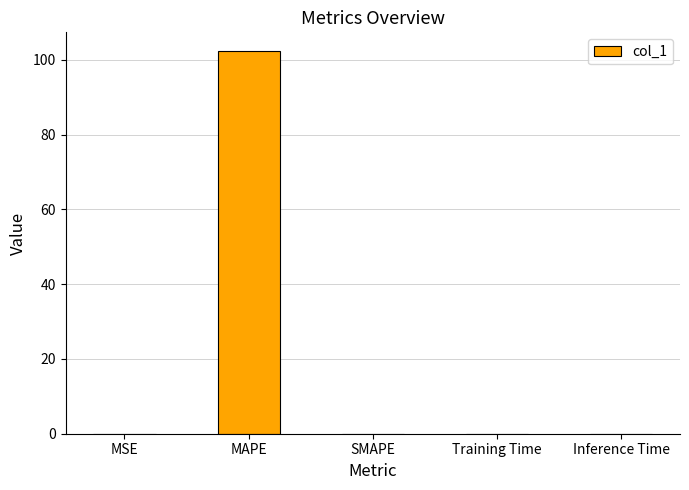

What is the sum of all values?

102.3